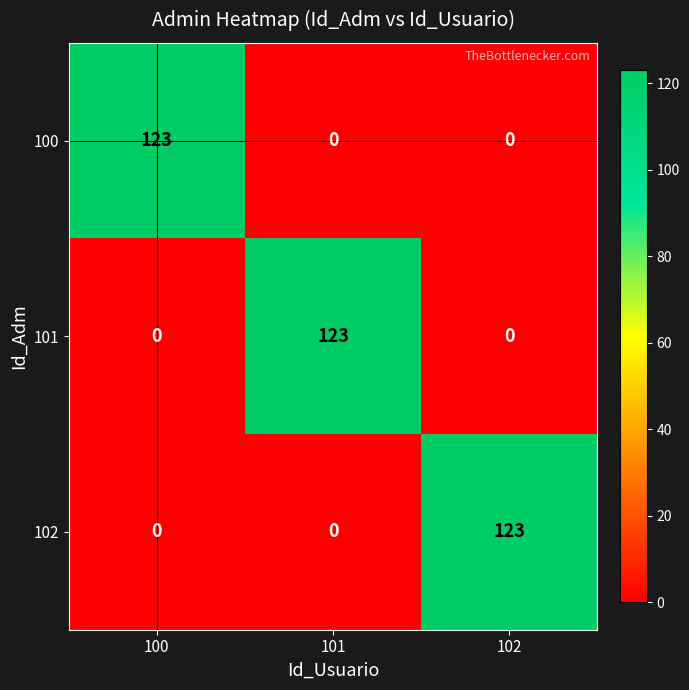

Reading left to right, extract all data points from this chart.

100: 123	0	0
101: 0	123	0
102: 0	0	123